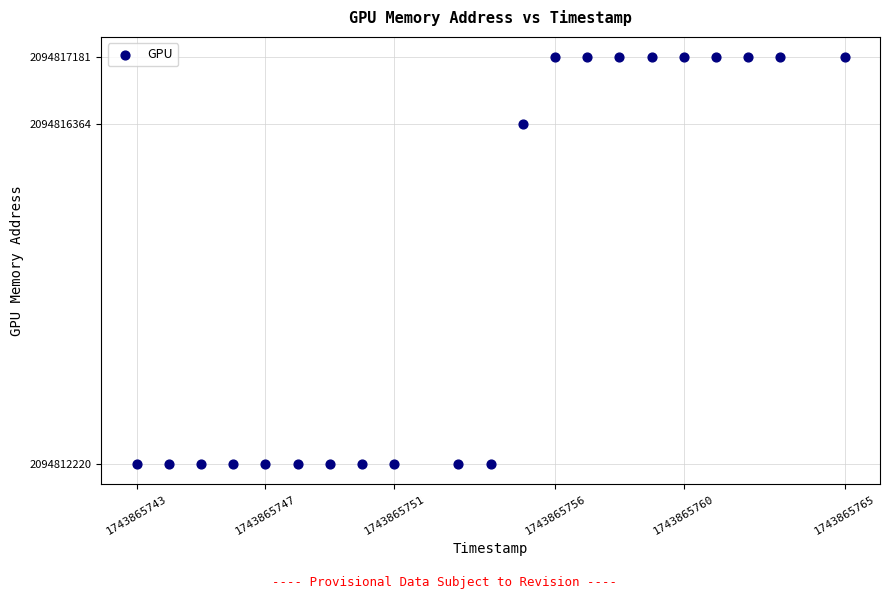

What Y value in the scatter plot is closest to 2094814700?

2094816364